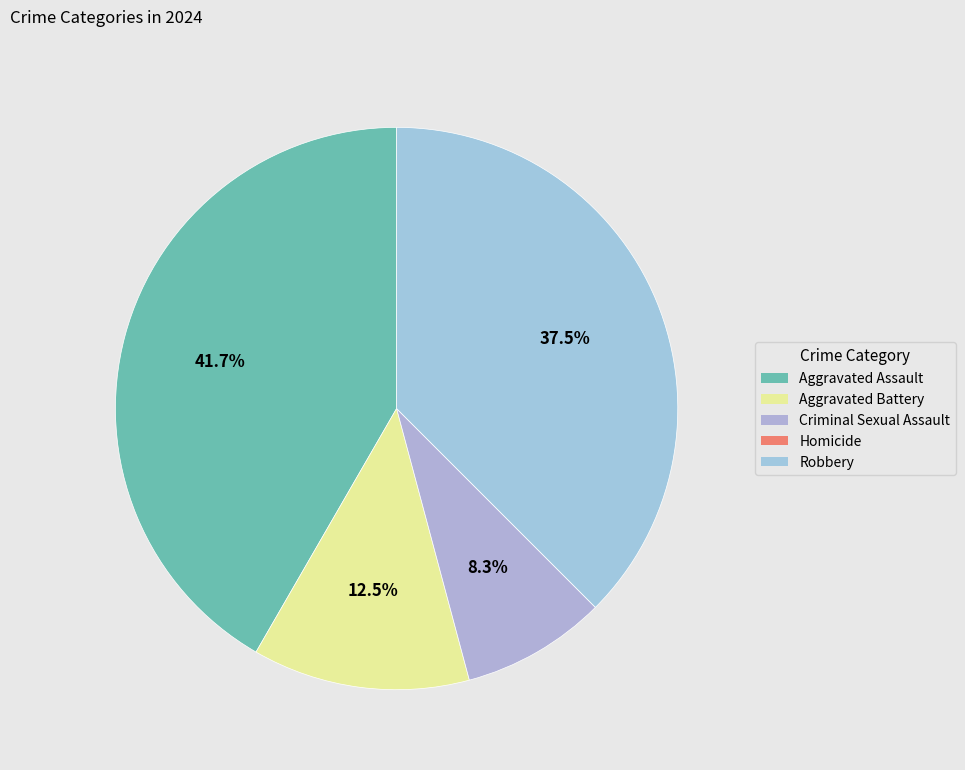

The Homicide slice represents 0% of the pie. True or false?

True